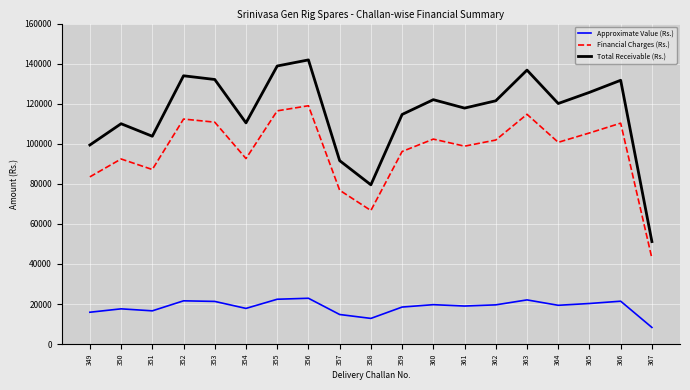

True or false: Financial Charges (Rs.) and Approximate Value (Rs.) cross at least once.

False